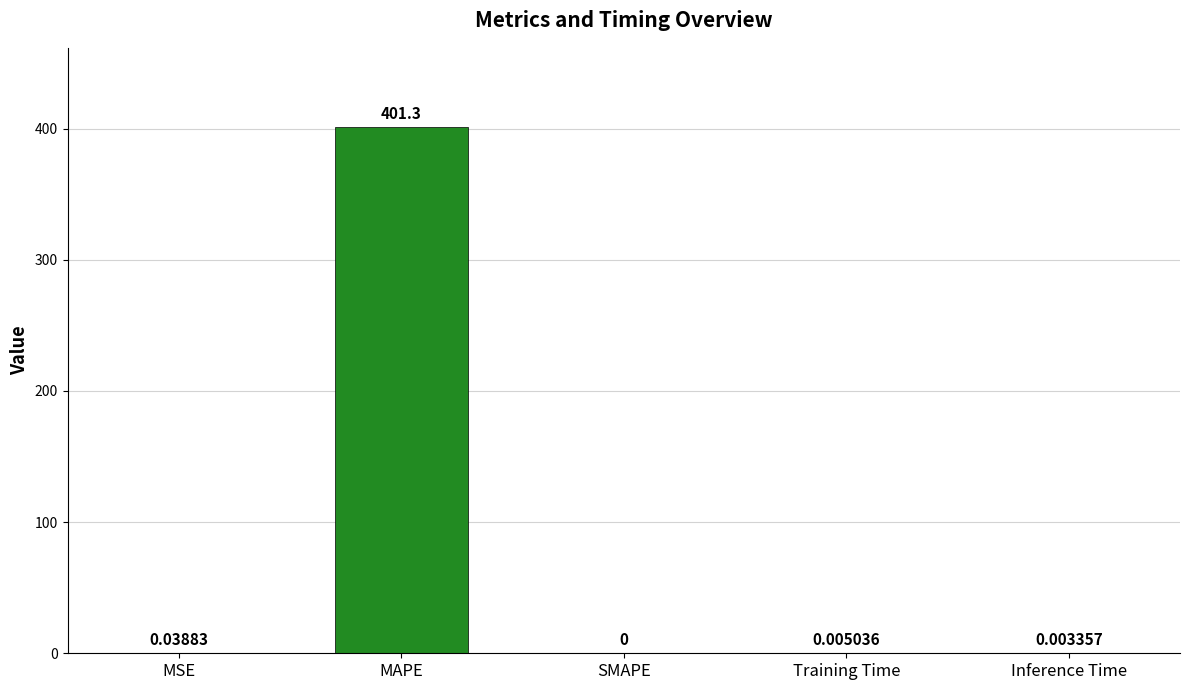

Which has a higher value, SMAPE or Training Time?

Training Time